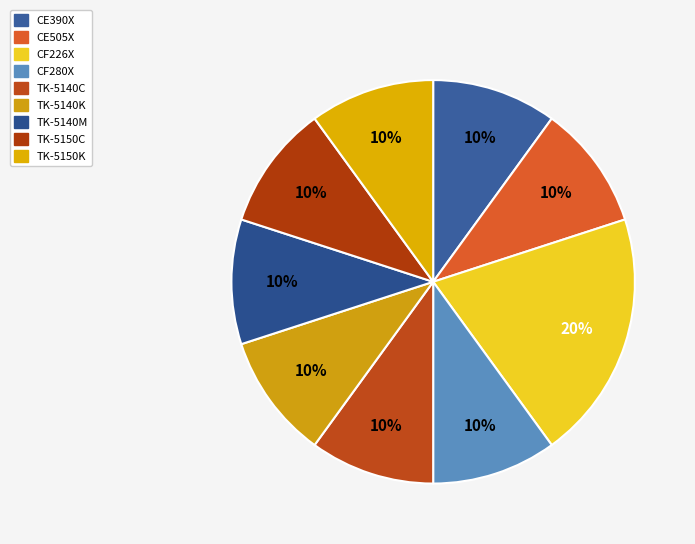

To the nearest percent, what portion does CF226X represent?

20%